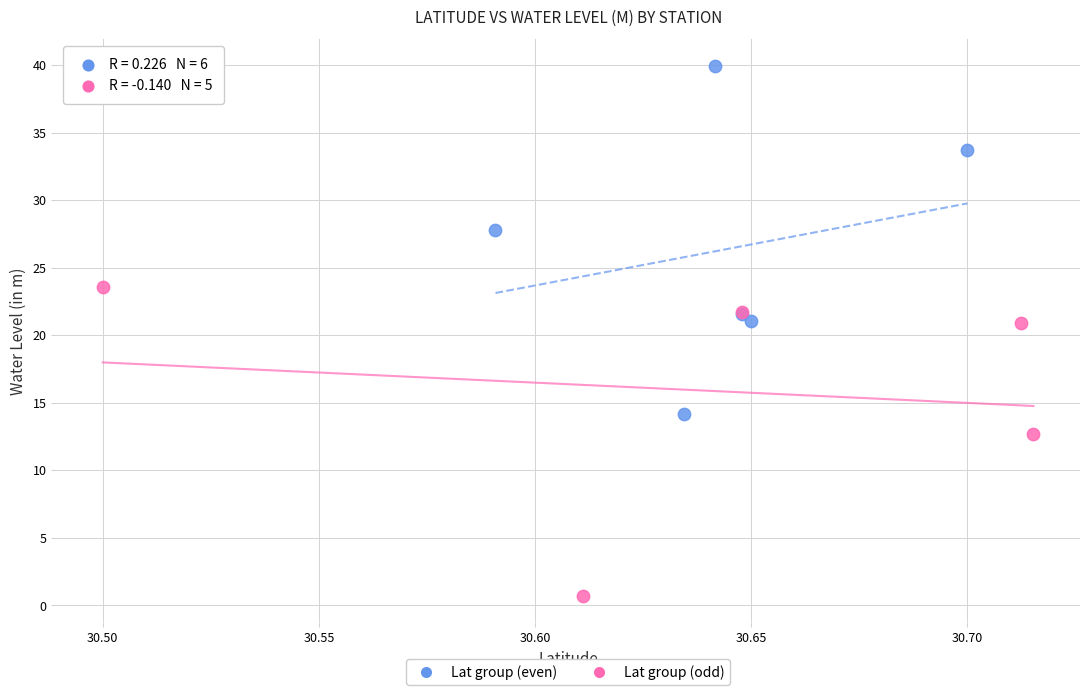

Which series reaches the minimum Y coordinate?

Lat group (odd)